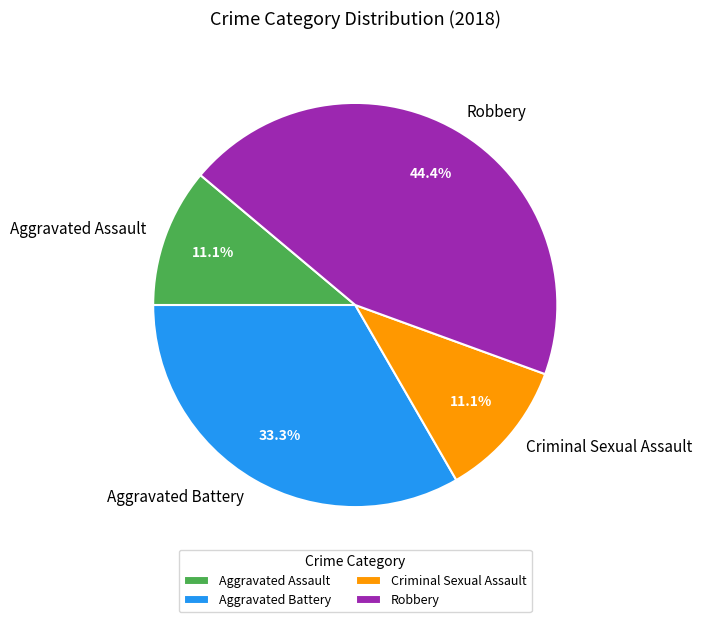

Count the number of slices in the pie.

4